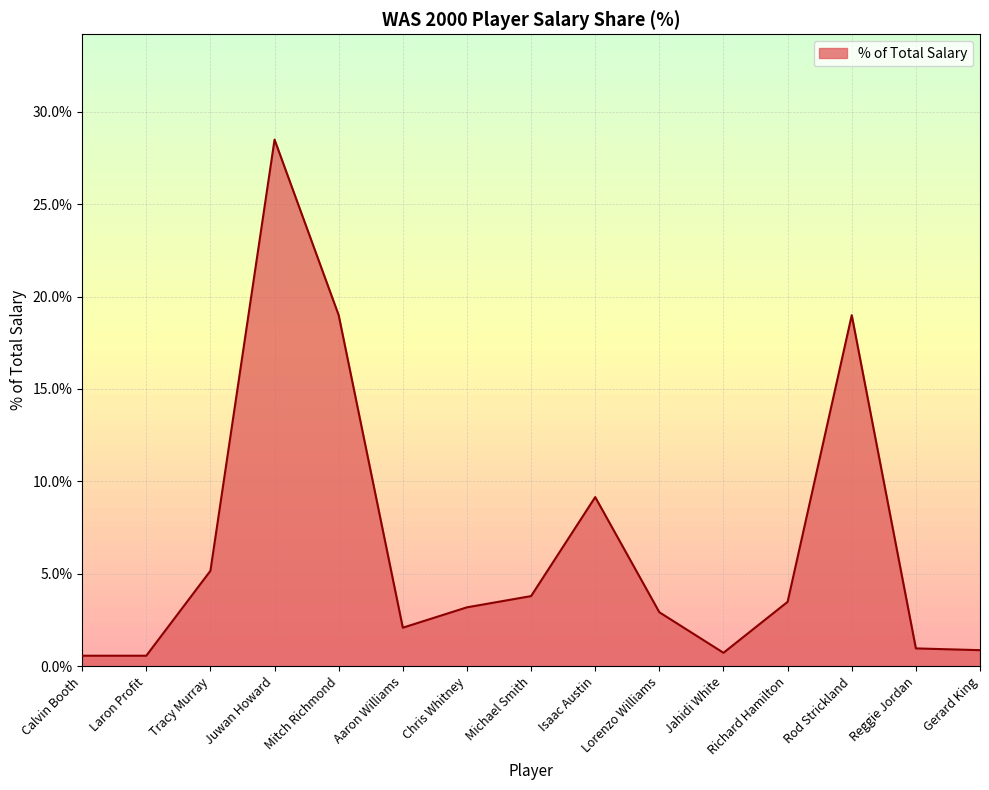

Which label corresponds to the largest value in the chart?

Juwan Howard